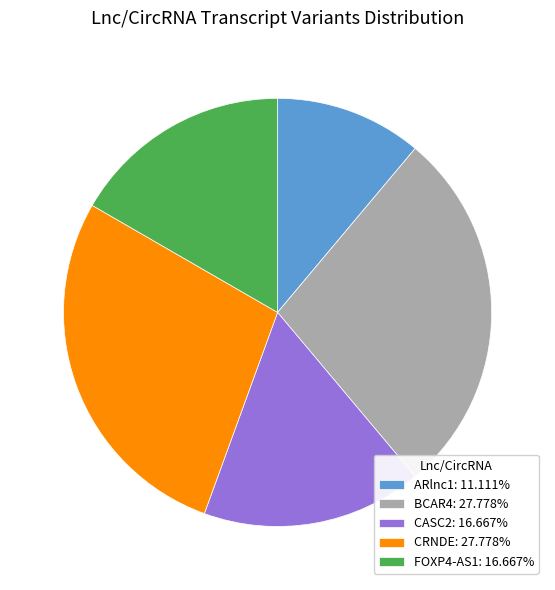

What is the ratio of the value at CRNDE: 27.778% to the value at BCAR4: 27.778%?

1.0